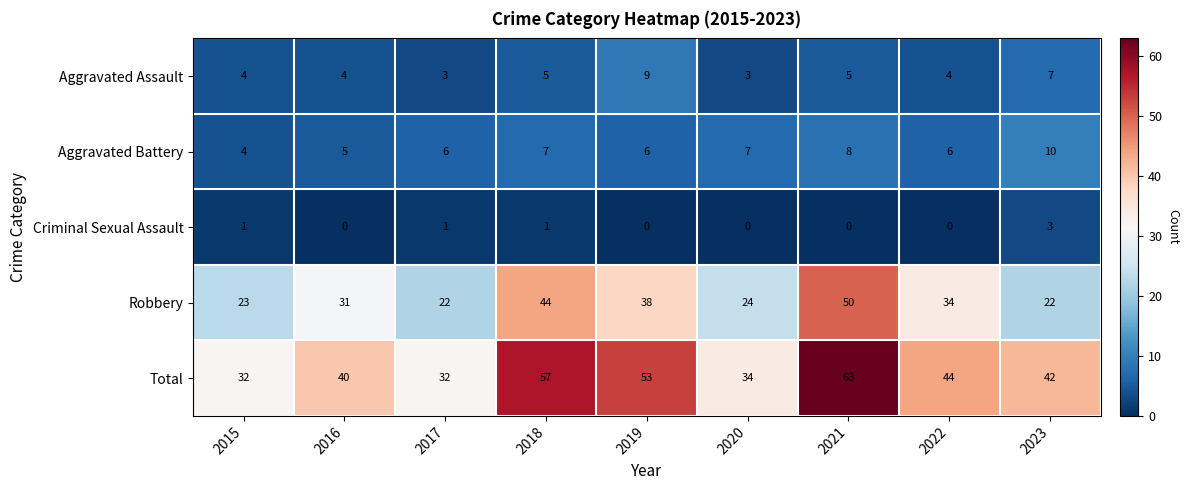

What is the sum of all Aggravated Battery values?

59